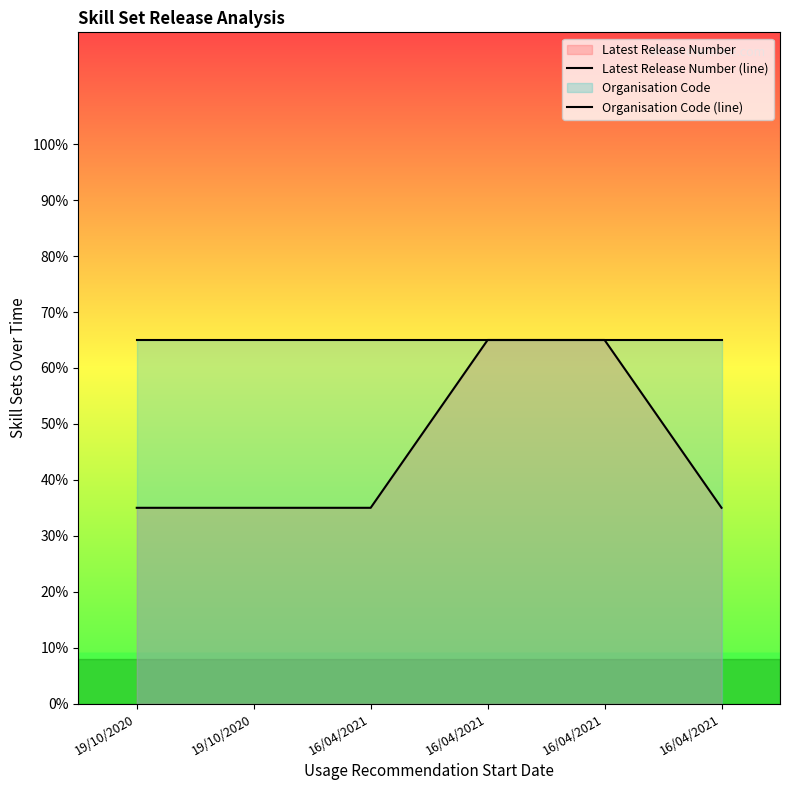

Which label corresponds to the smallest value in the chart?

19/10/2020